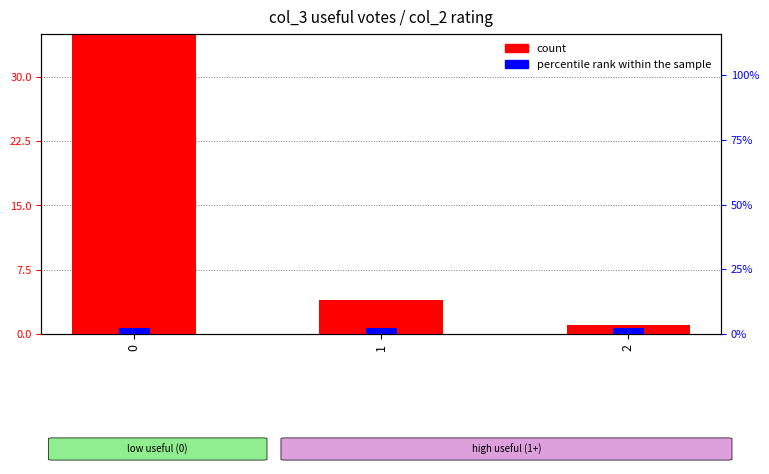

What is the maximum value shown in the chart?

35.0